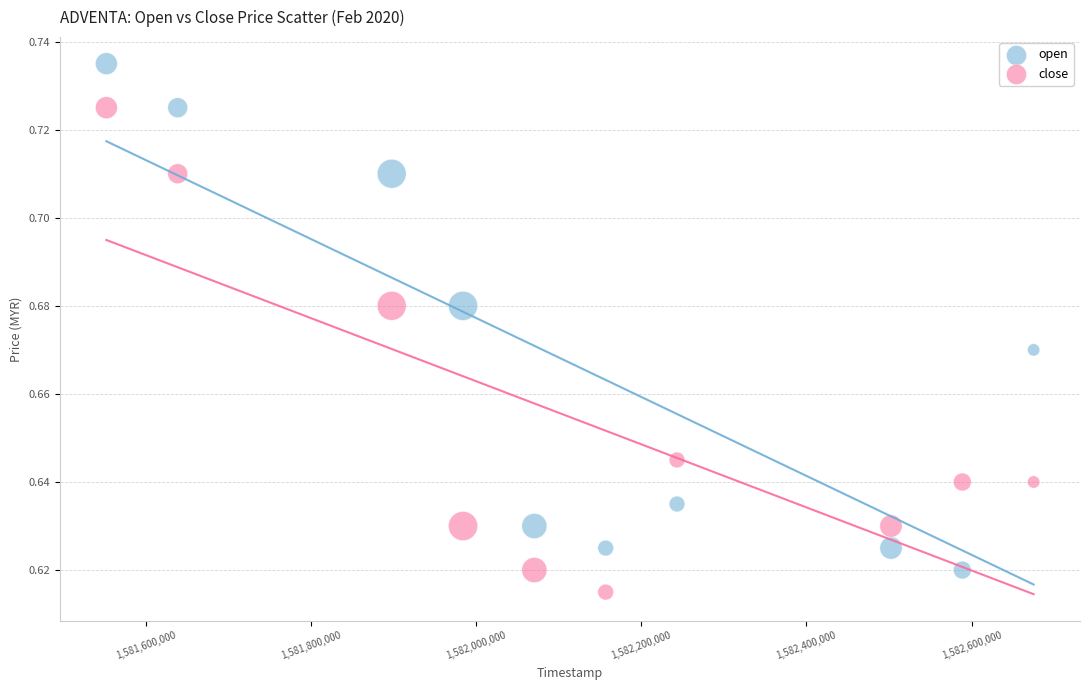

Across all data points, what is the range of X values (max minus min)?

1123200.0